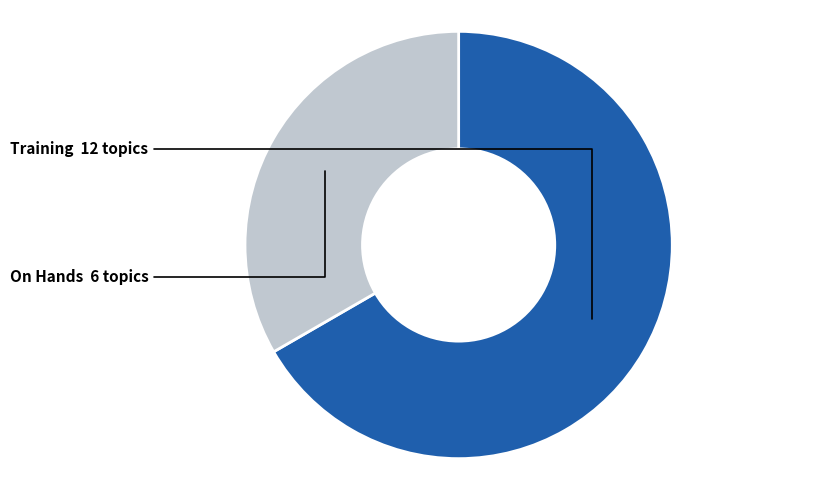

Does any single category account for the majority?

Yes